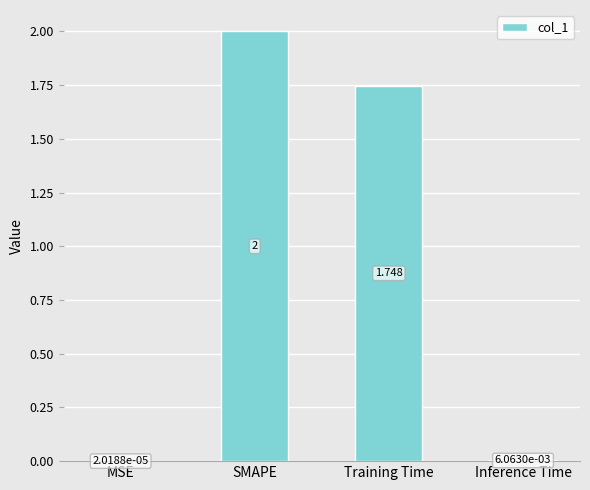

Where does the data first go above 1?

SMAPE